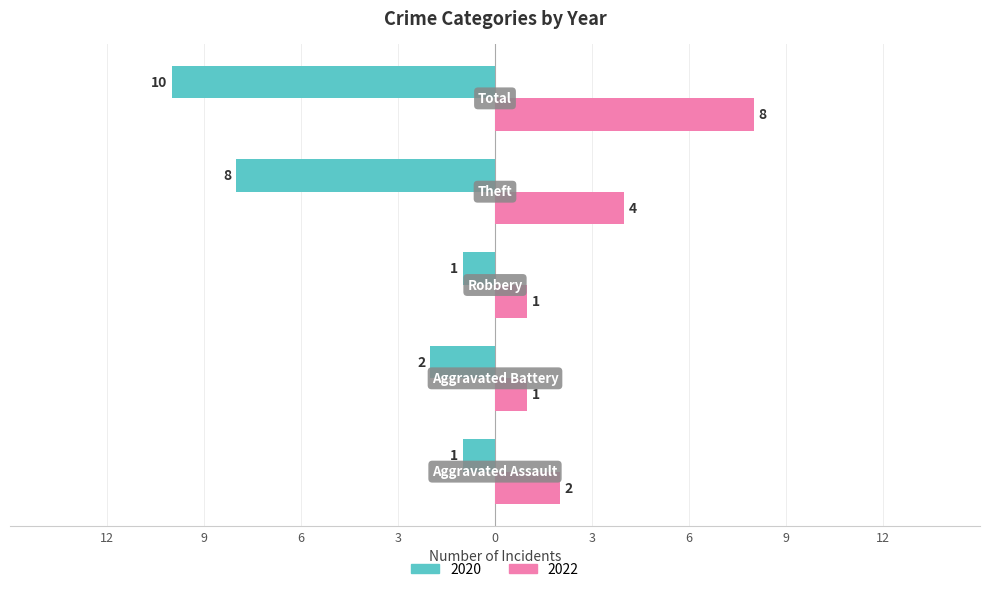

What is the label of the 1st bar from the left?

Aggravated Assault